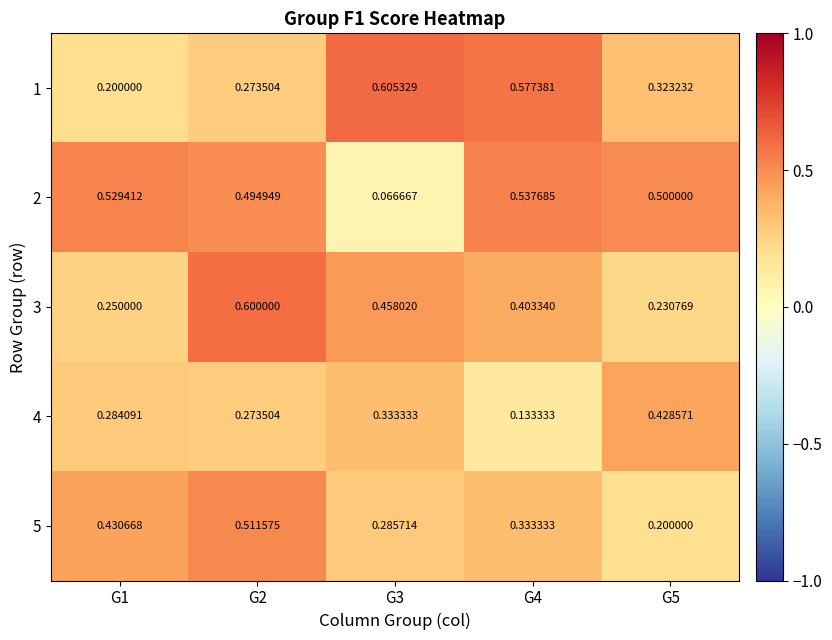

Is the value of 5 at G2 greater than the value of 2 at G4?

No